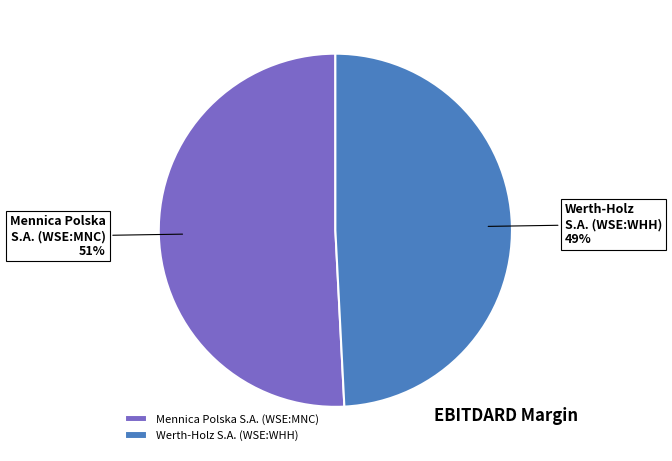

Is the sum of Mennica Polska S.A. (WSE:MNC) and Werth-Holz S.A. (WSE:WHH) greater than half?

Yes